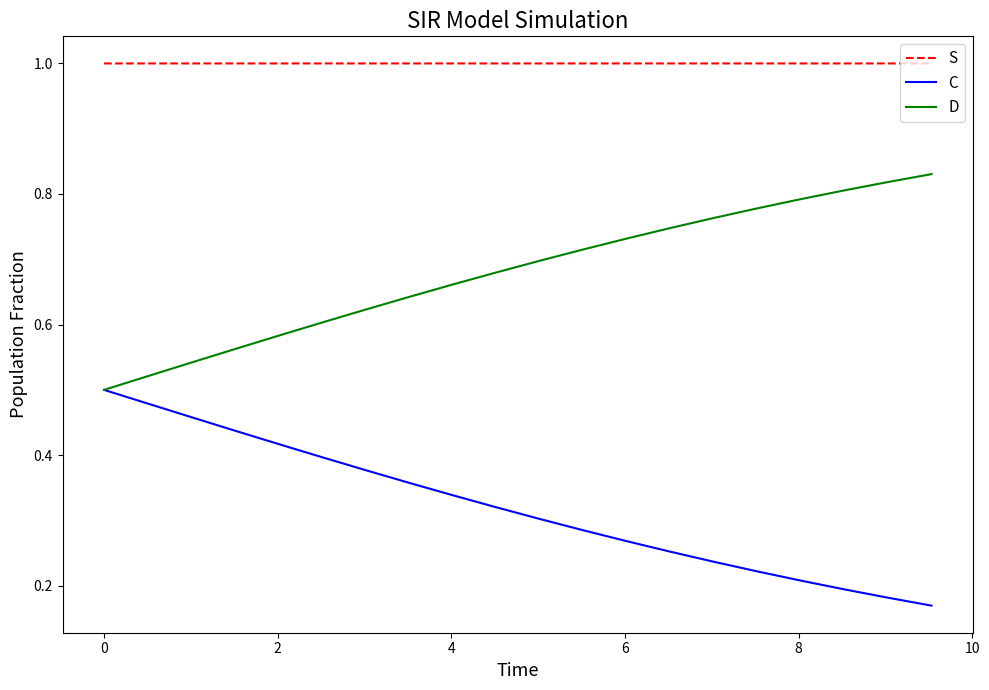

True or false: D and S intersect in this chart.

False